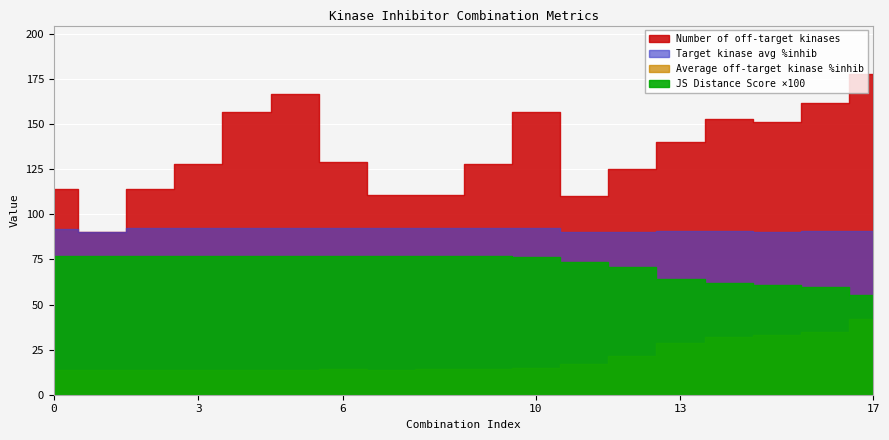

How many data points does each series have?

18